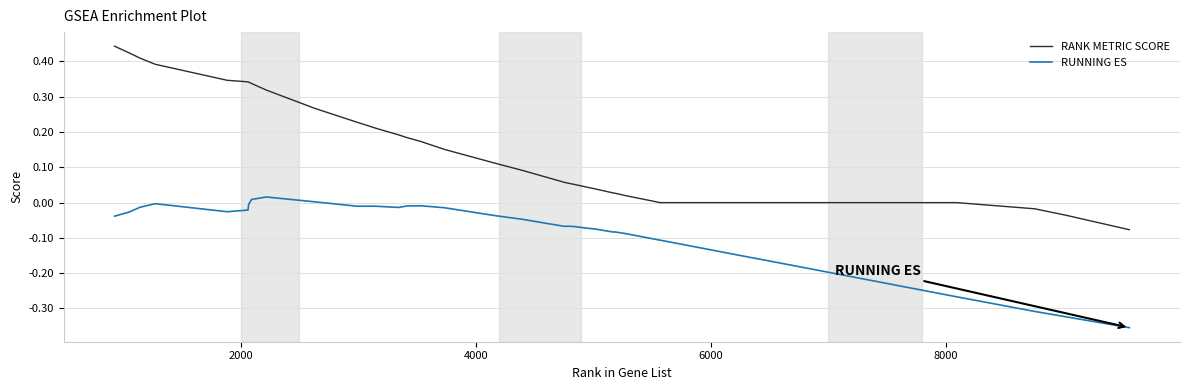

What is the difference between the maximum and minimum values in the RANK METRIC SCORE series?

0.5